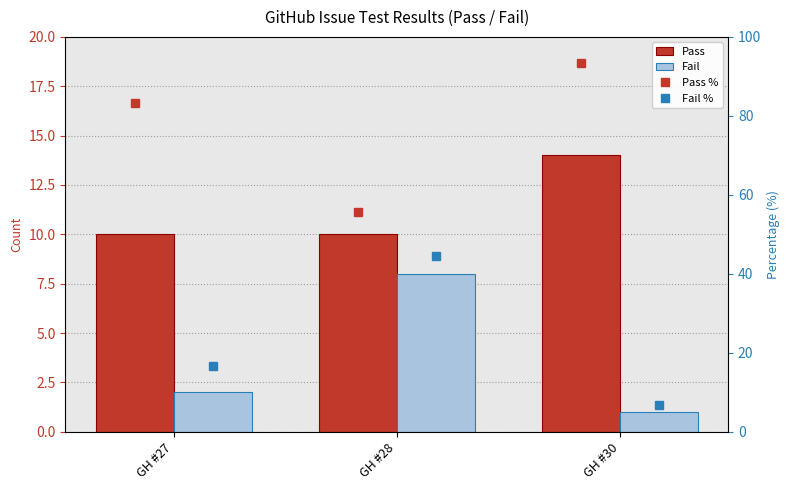

The value of Fail at GH #28 is 13.4. True or false?

False